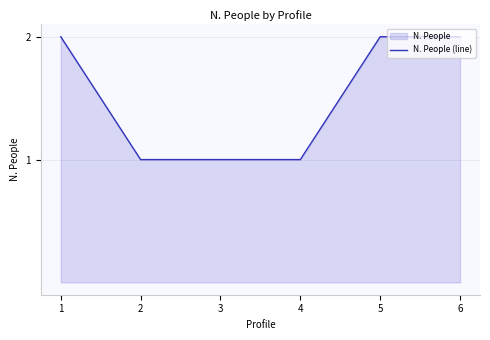

How many values are below 2?

3